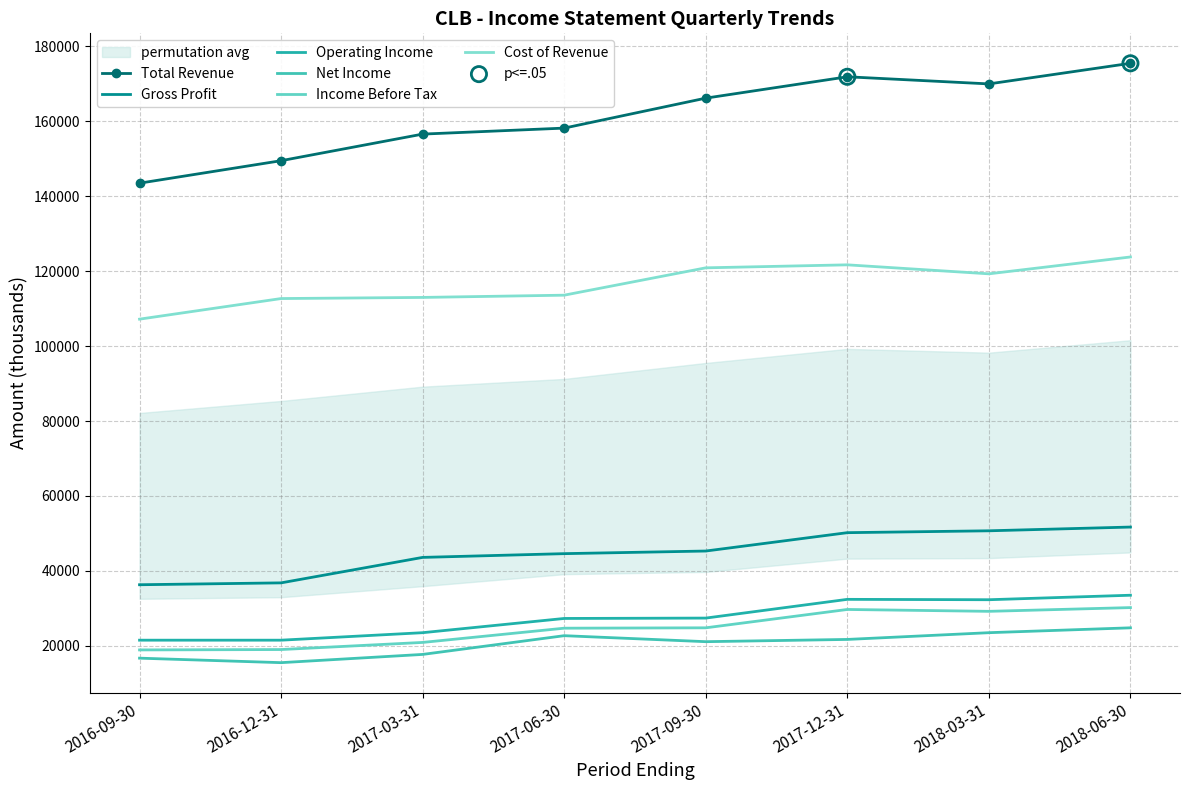

Which series reaches the maximum Y coordinate?

Total Revenue